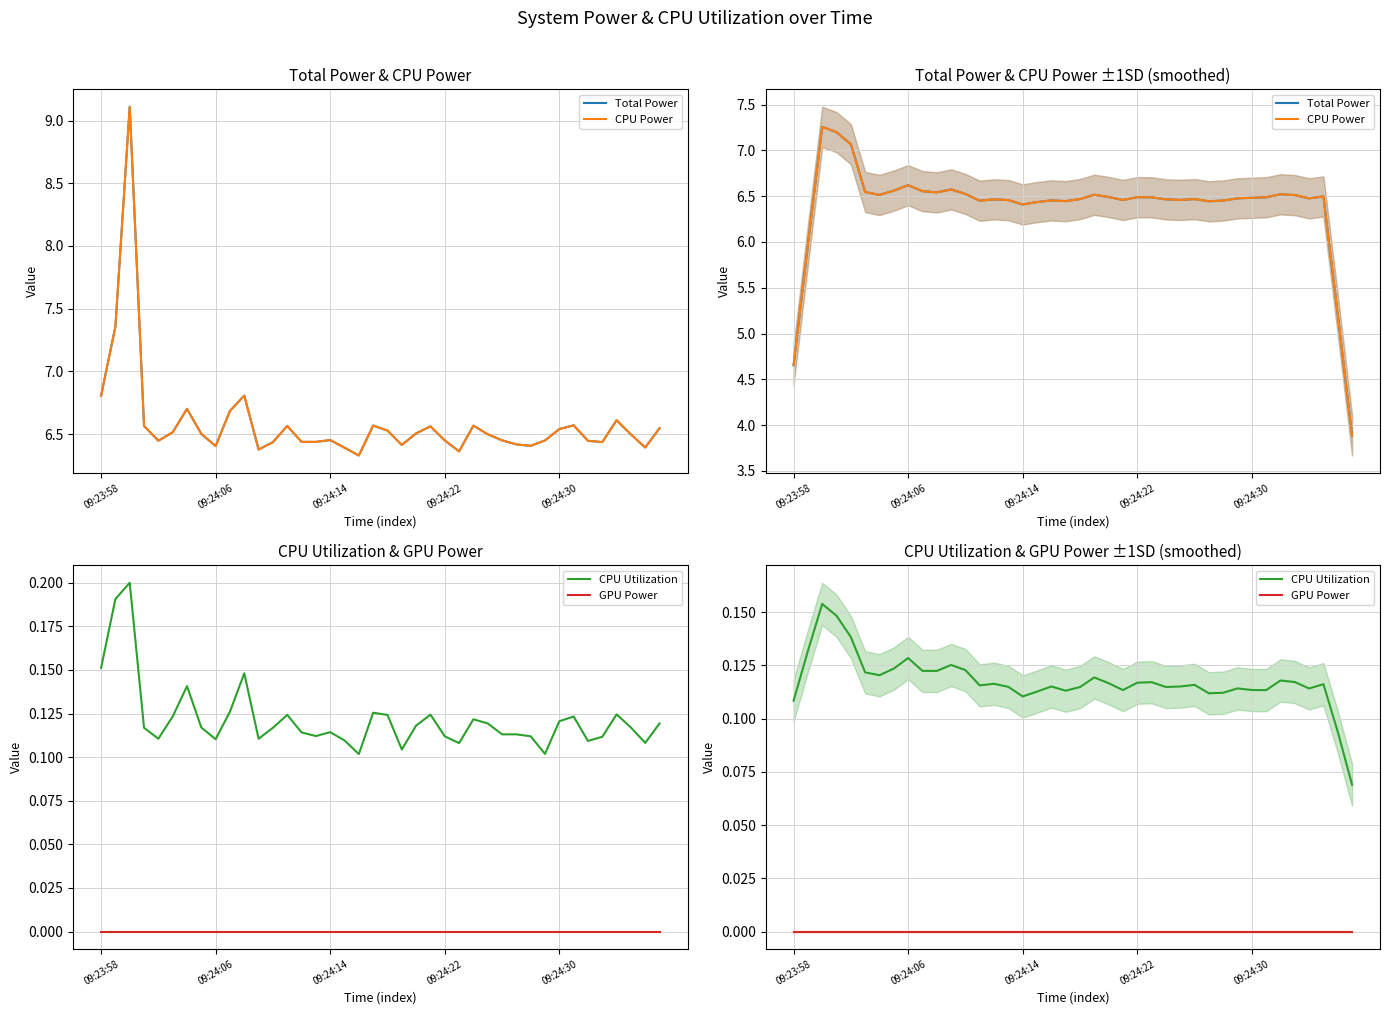

Does the chart have visible grid lines?

Yes